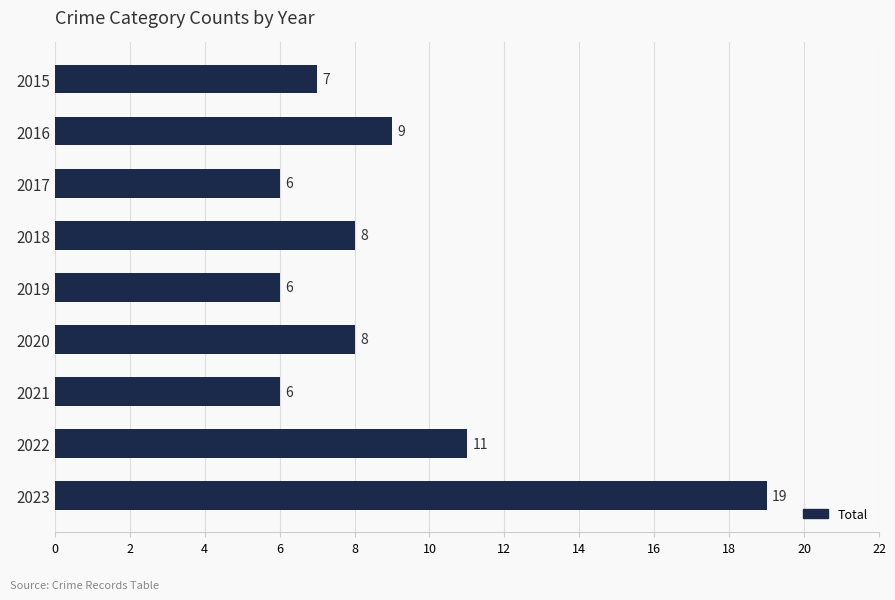

How many categories are shown in the chart?

9